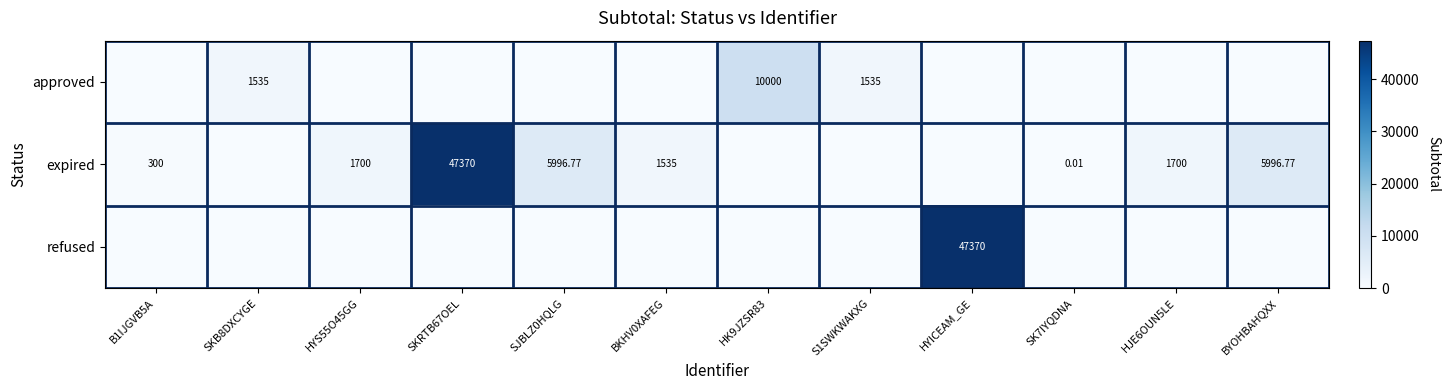

How many data points does each series have?

12